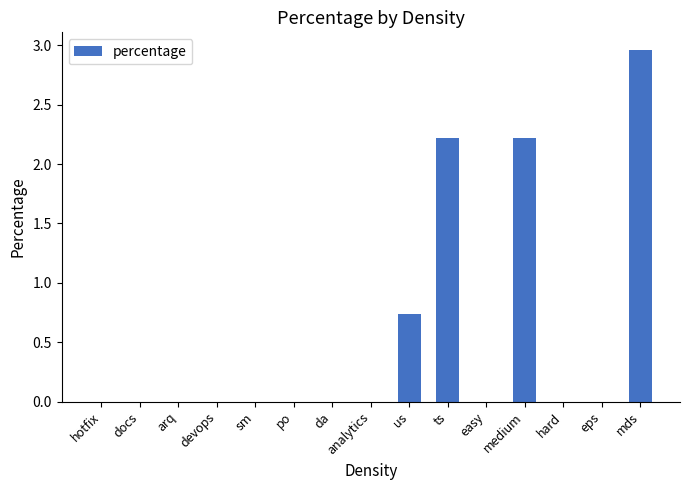

Which label corresponds to the largest value in the chart?

mds